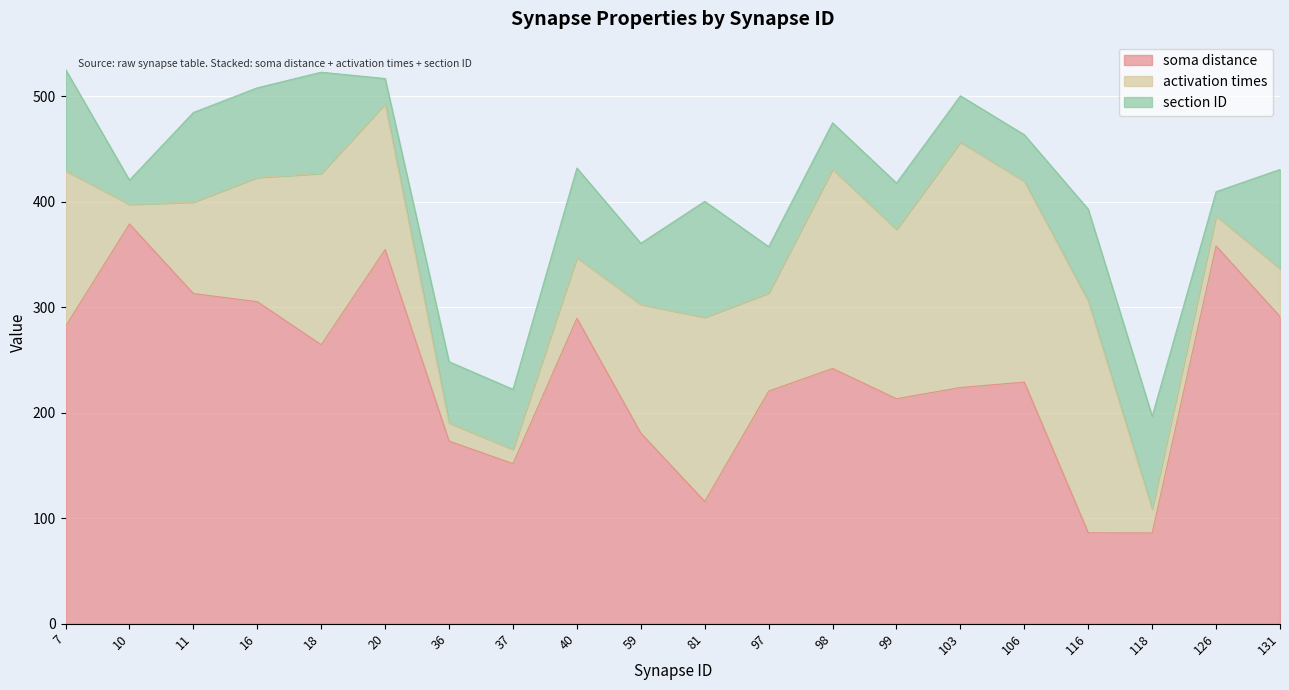

True or false: activation times has a value of 190.4 at 106.

True